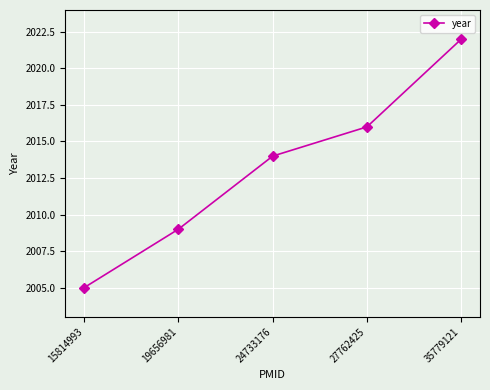

What is the value of the 3rd point from the left?

2014